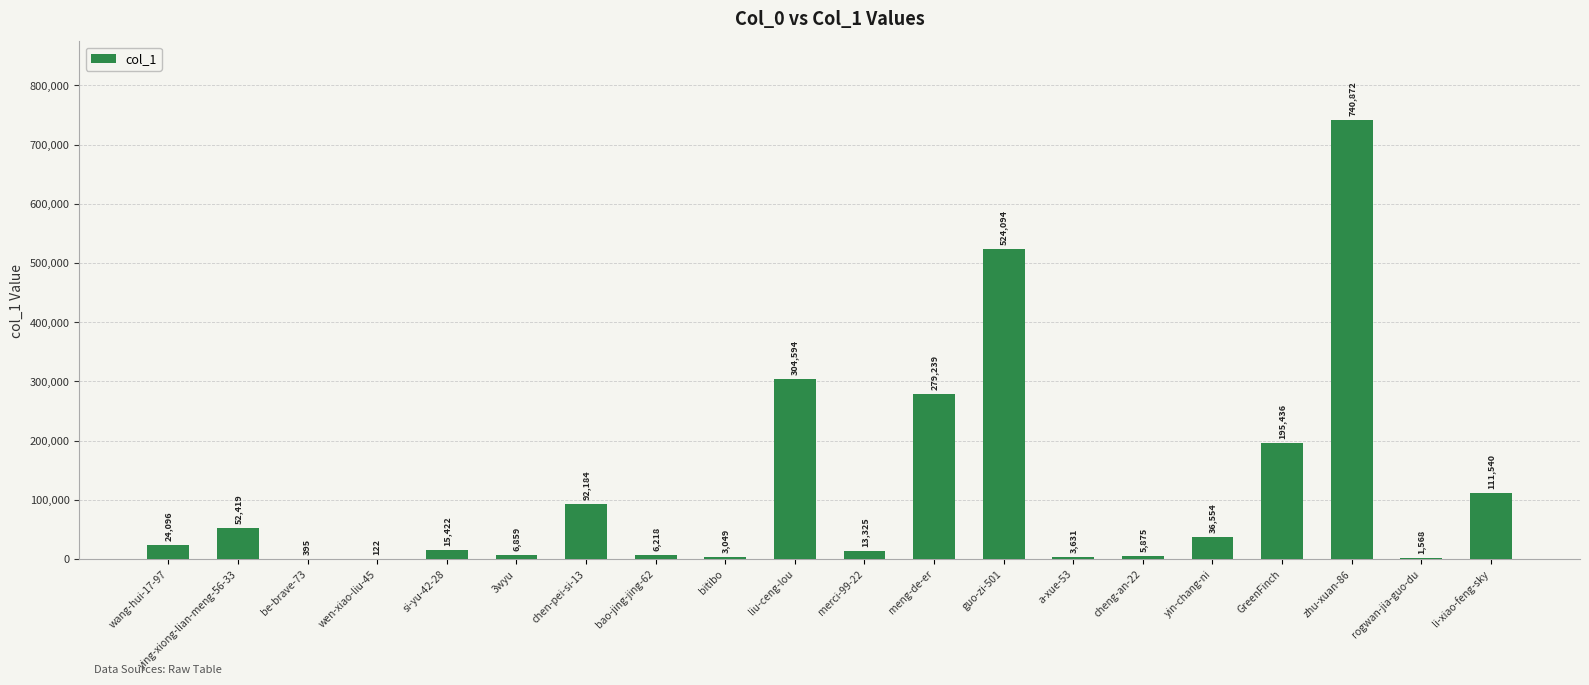

What is the change in value from a-xue-53 to zhu-xuan-86?

+737241